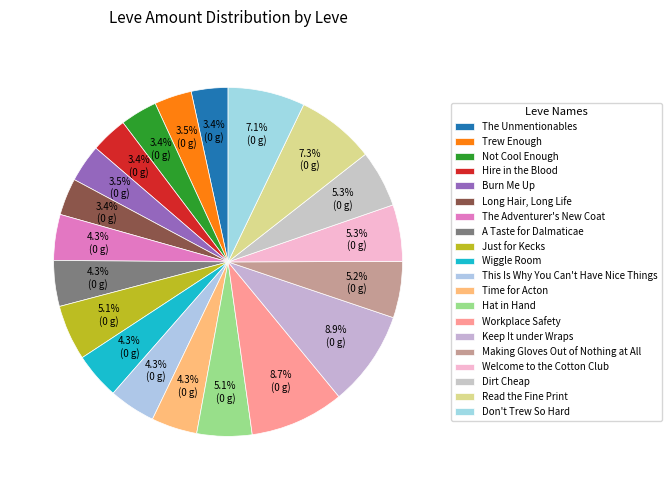

Which slice is the smallest?

The Unmentionables